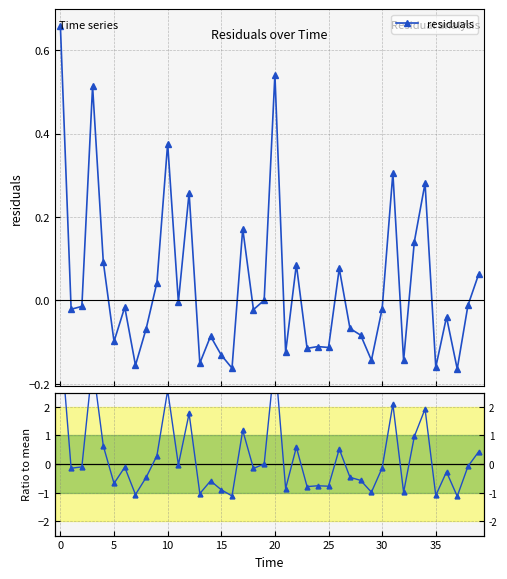

How many lines are shown in the chart?

2